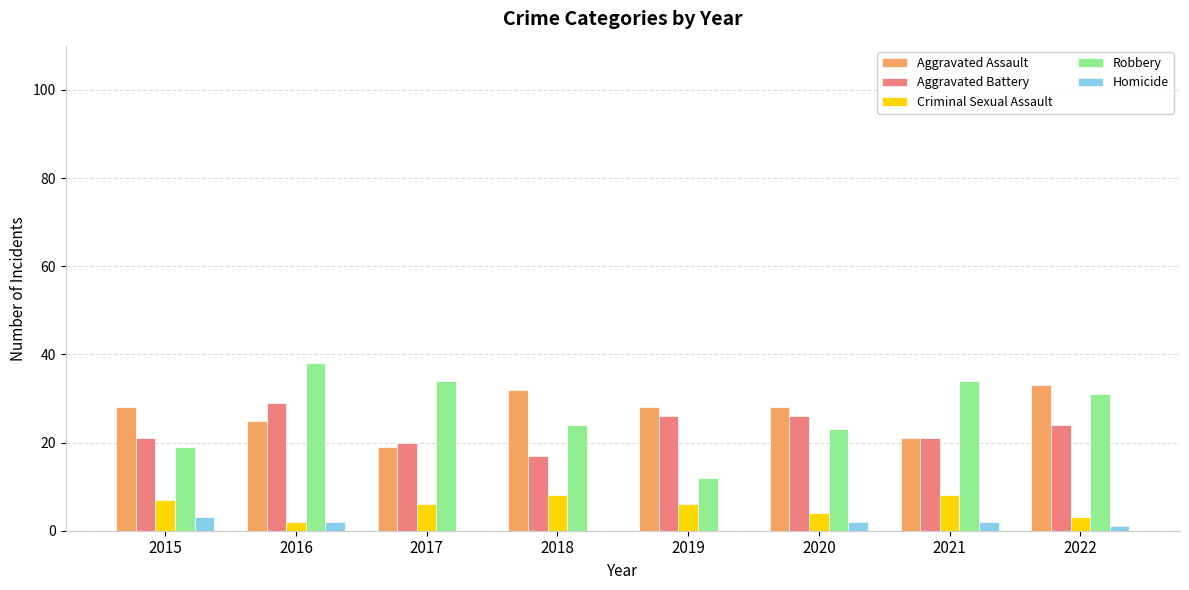

What is the maximum value for Robbery?

38